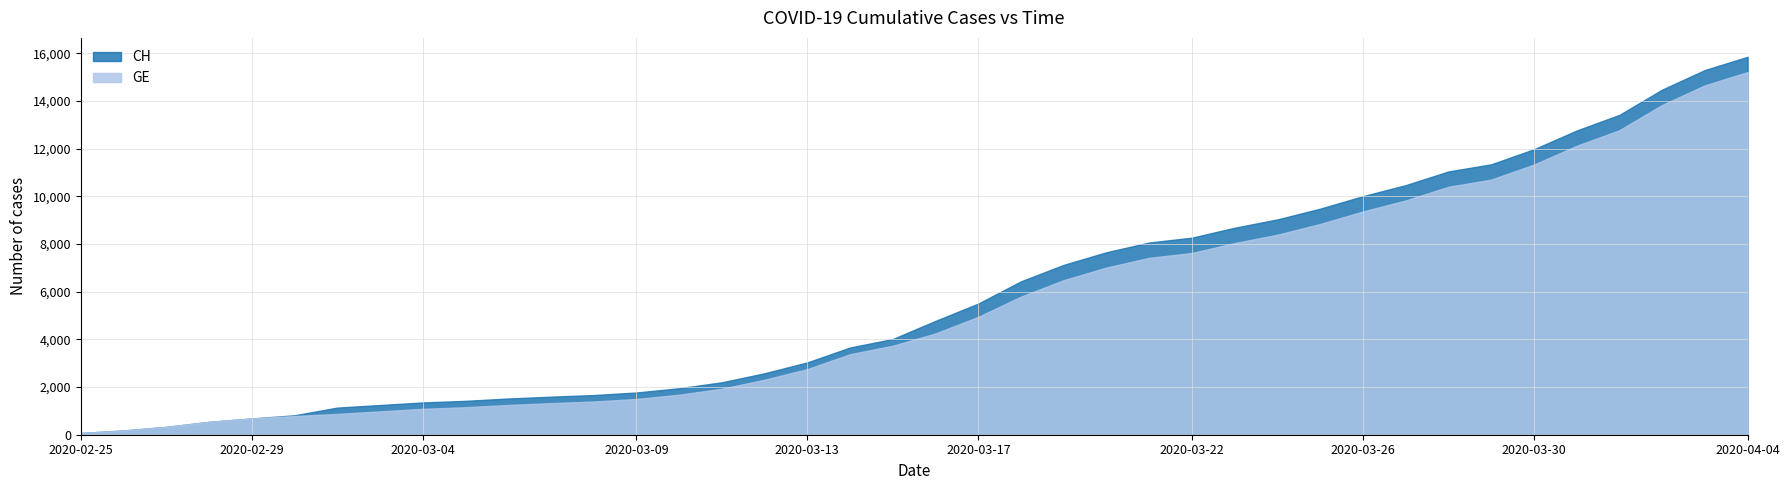

How many data points in CH are above 4775?

19